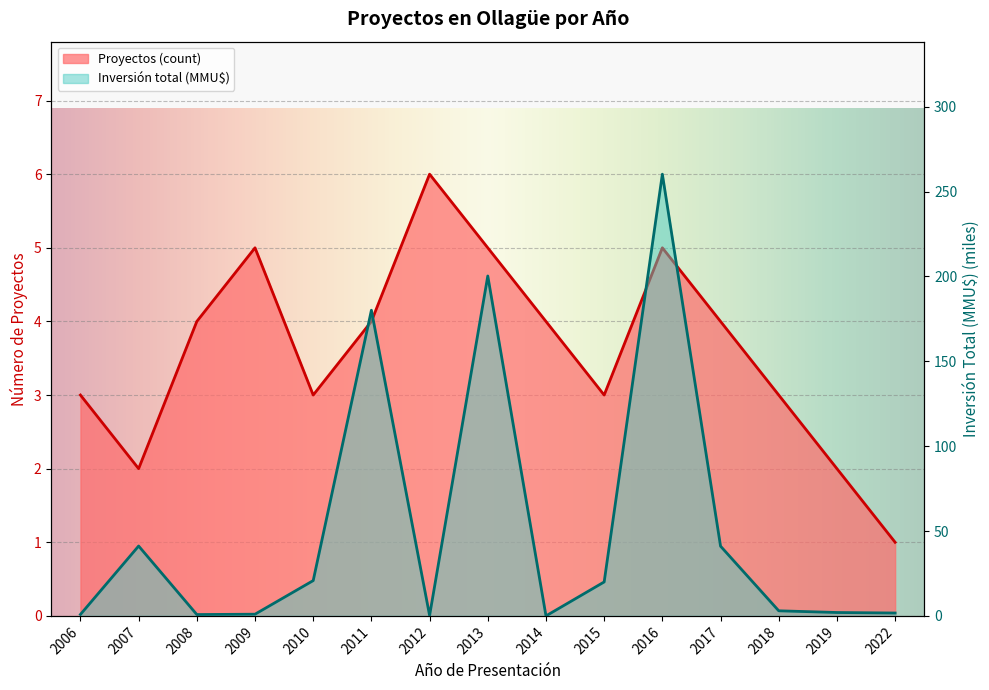

In Proyectos (count), how many points are lower than both neighbors (excluding endpoints)?

3